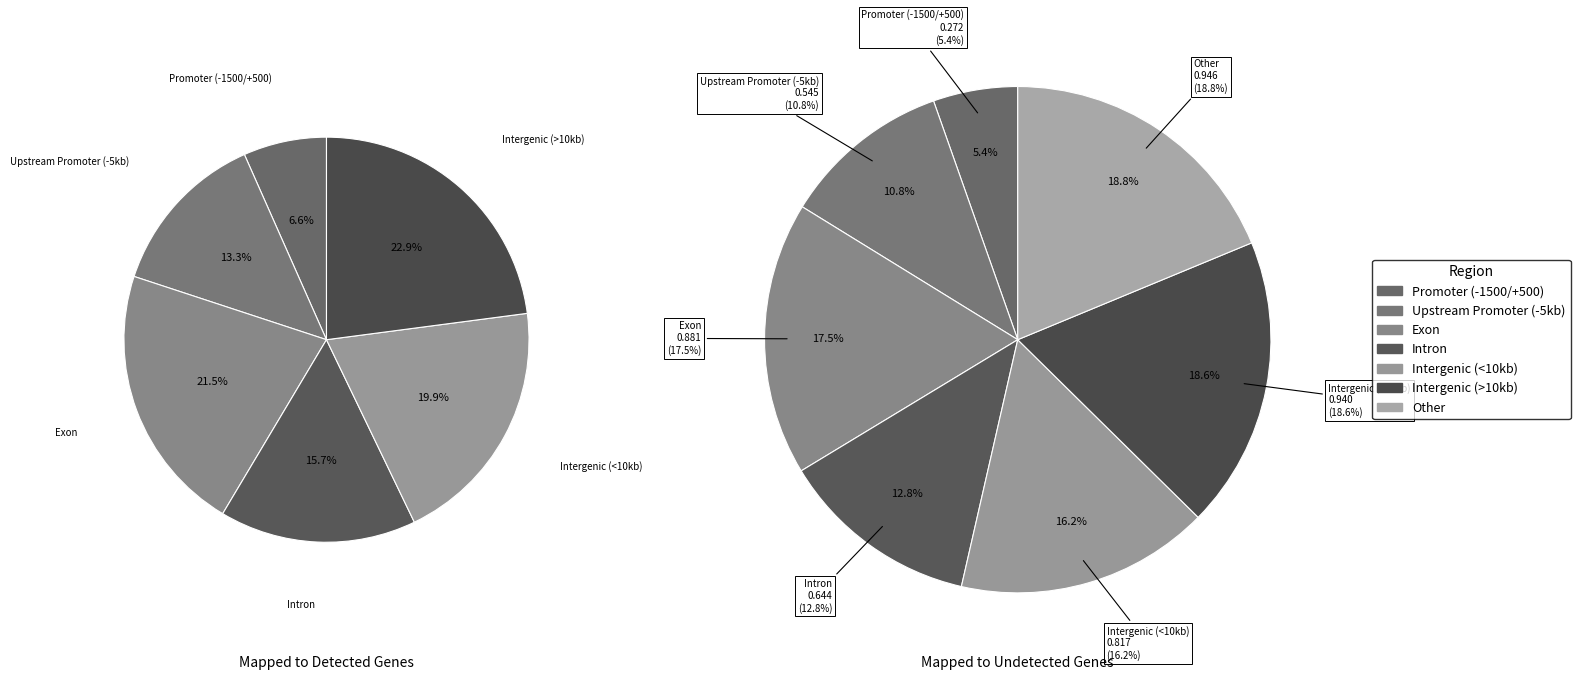

To the nearest percent, what is the average slice percentage?

14%